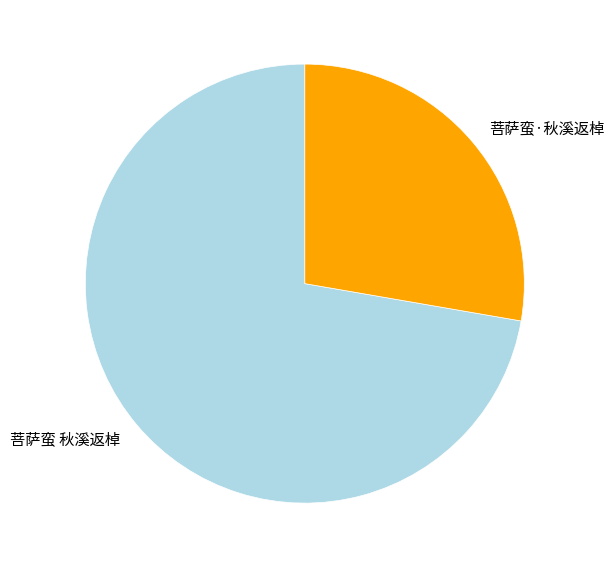

What is the smallest slice in the pie chart?

菩萨蛮·秋溪返棹